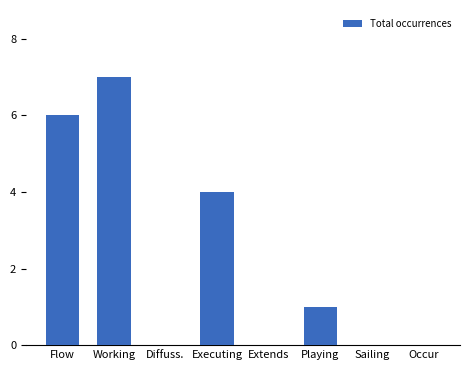

At which label is the value closest to 3?

Executing